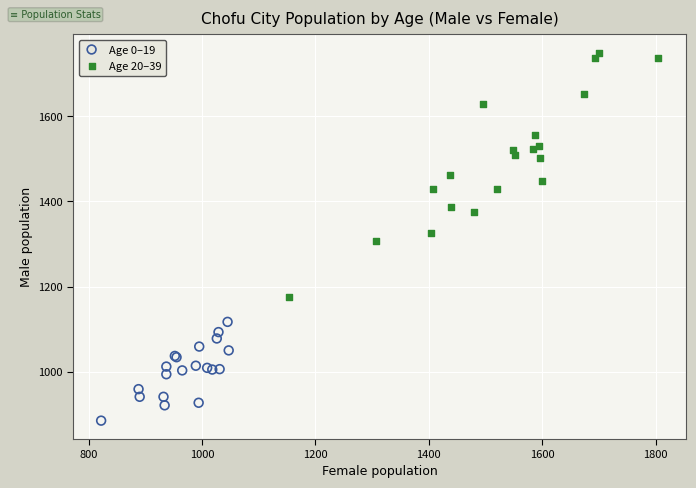

Which series has the widest spread of Y values?

Age 20–39